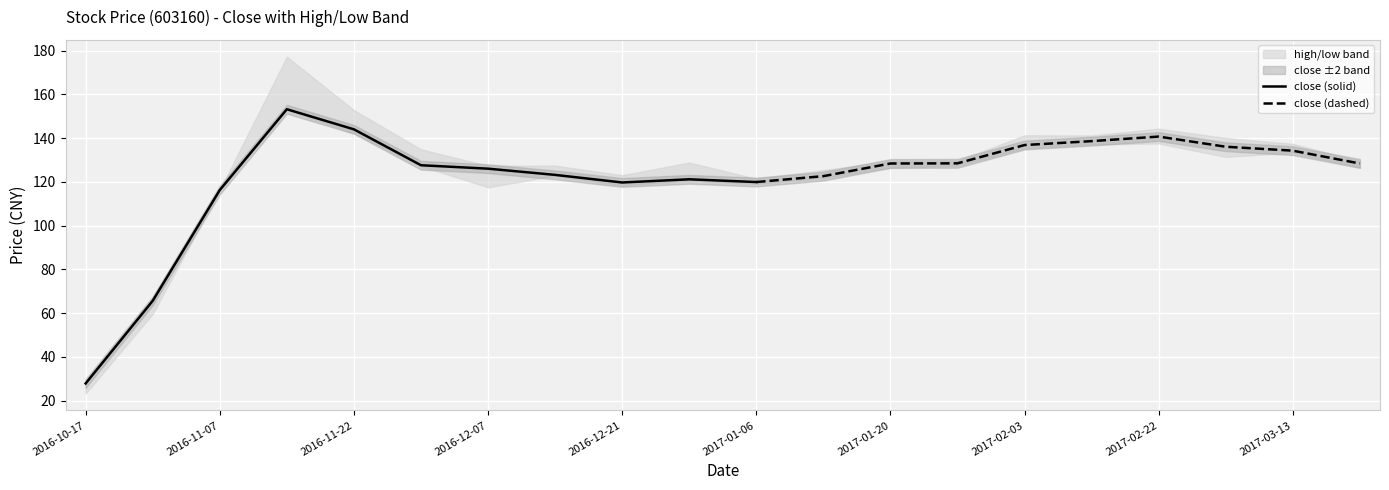

Read the low value at 2017-02-22.

137.6